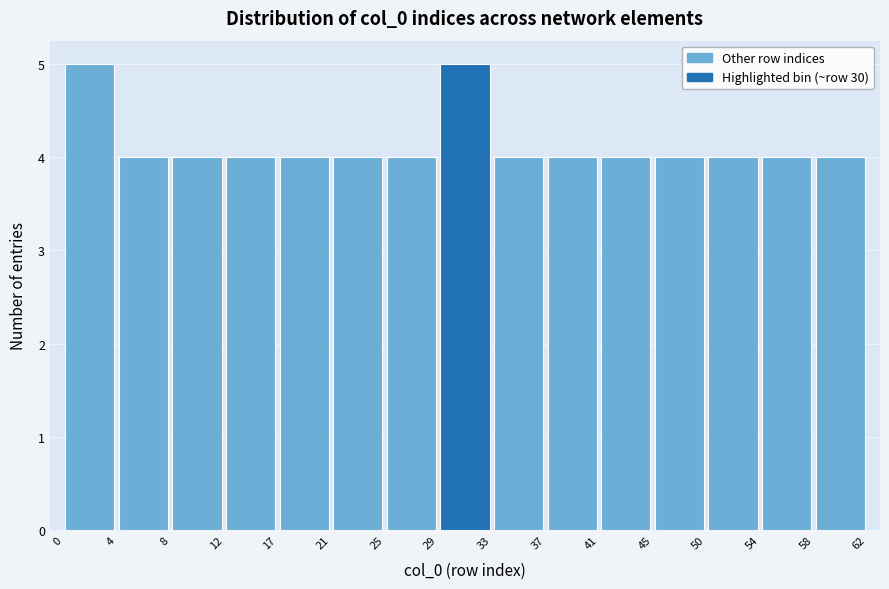

Reading left to right, list every bar in this chart as the range it spans on the x-axis followed by its height. The values are not printed on the chart, so give them approximately, as read against the axis.

0 to 4: 5
4 to 8: 4
8 to 12: 4
12 to 17: 4
17 to 21: 4
21 to 25: 4
25 to 29: 4
29 to 33: 5
33 to 37: 4
37 to 41: 4
41 to 45: 4
45 to 50: 4
50 to 54: 4
54 to 58: 4
58 to 62: 4